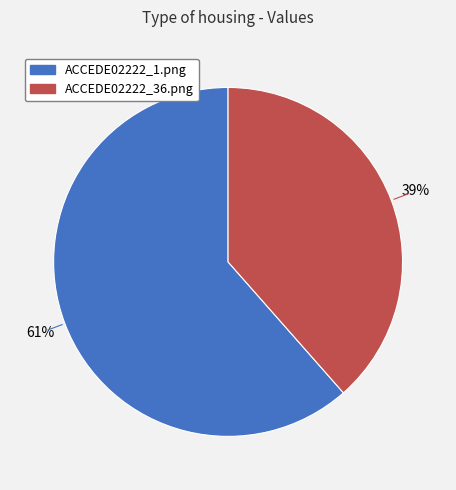

How many slices are in this pie chart?

2